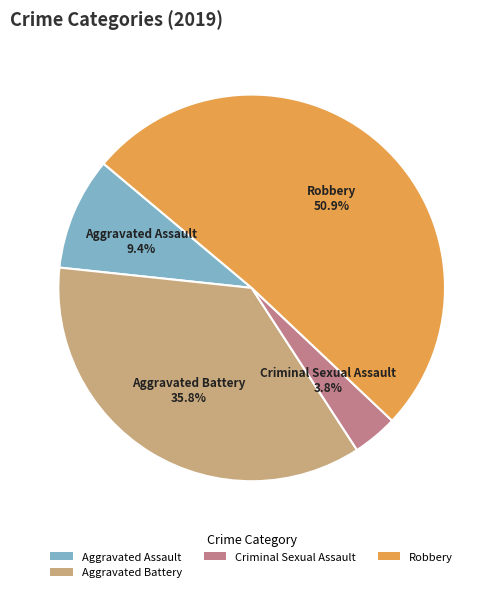

To the nearest percent, what is the average slice percentage?

25%